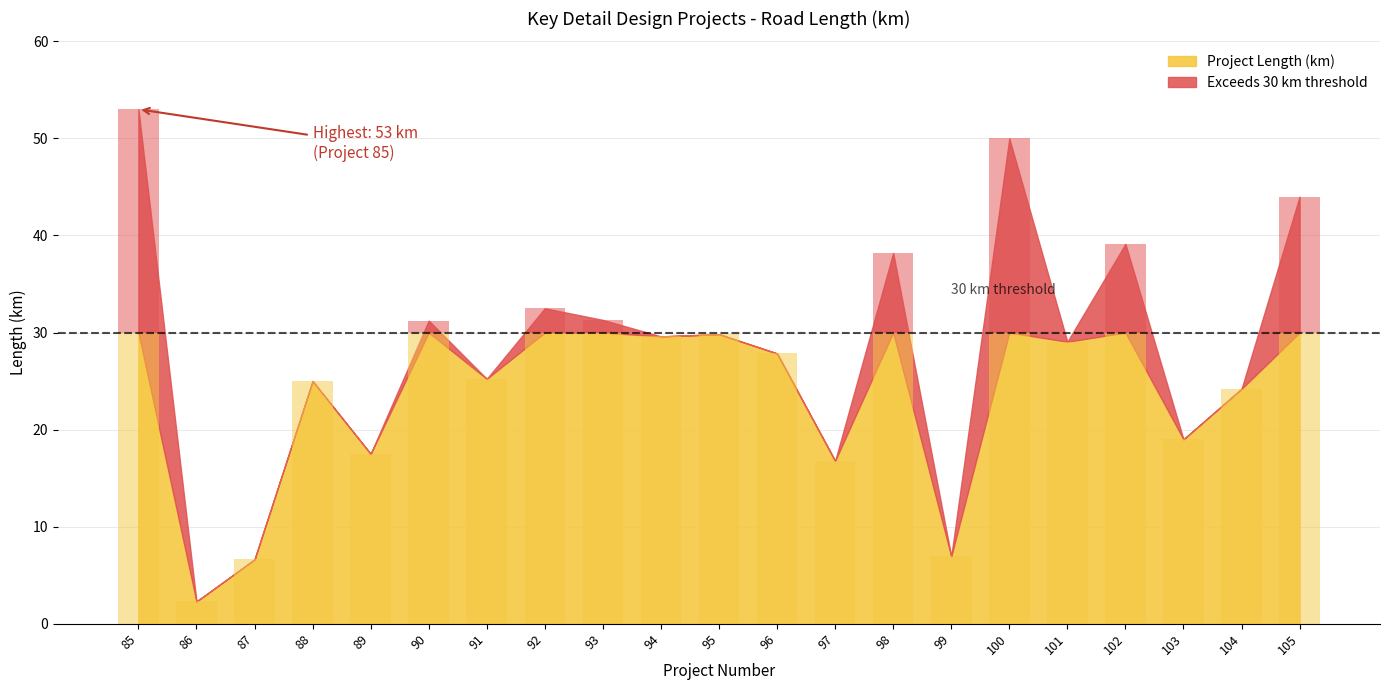

At which category does the chart reach its minimum across all series?

86